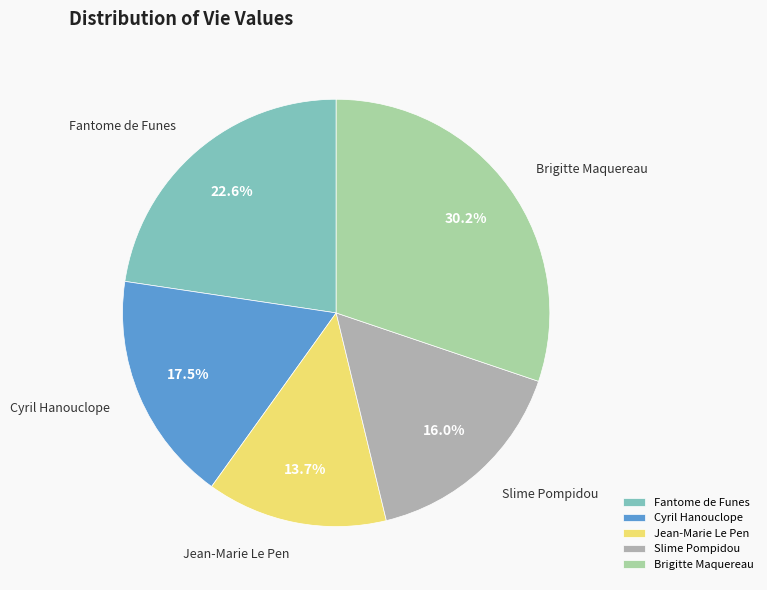

To the nearest percent, what percentage of the pie is Fantome de Funes?

23%